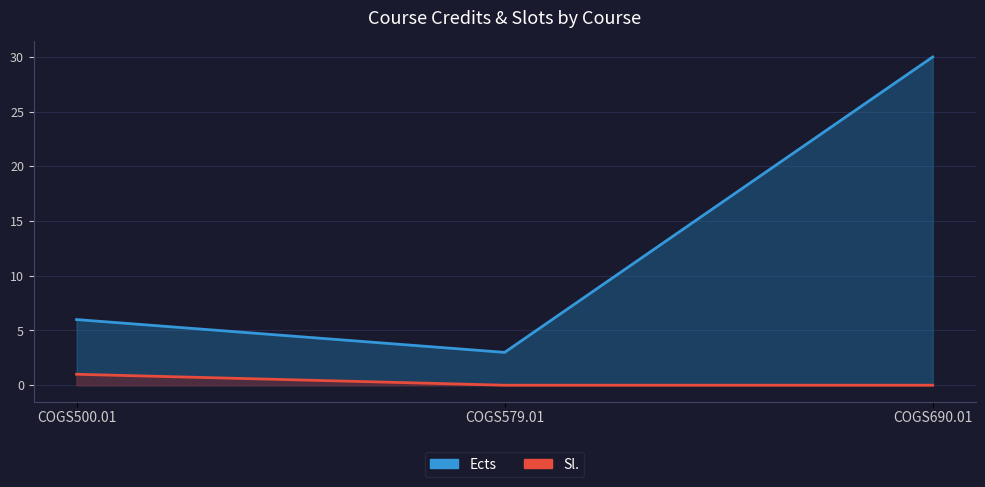

Is the value of Sl. at COGS500.01 greater than the value of Ects at COGS500.01?

No